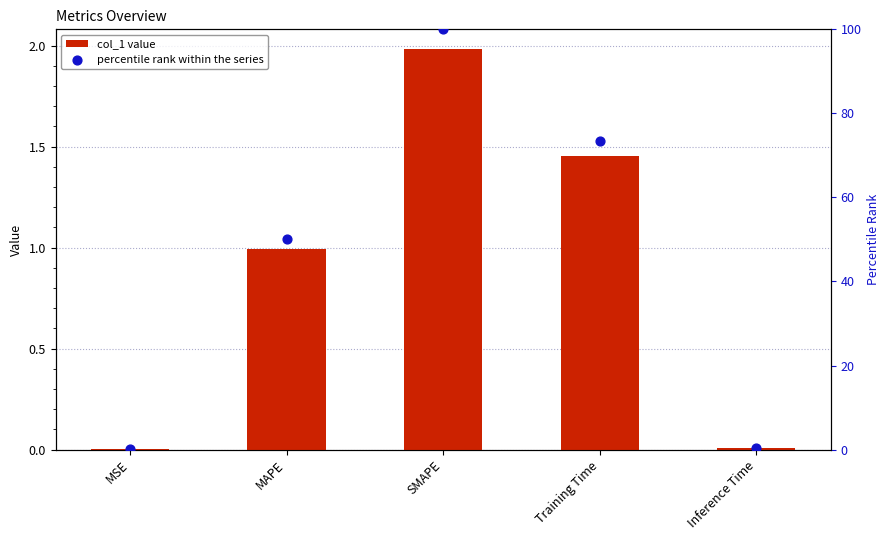

Which series has the largest Y range (max minus min)?

percentile rank within the series